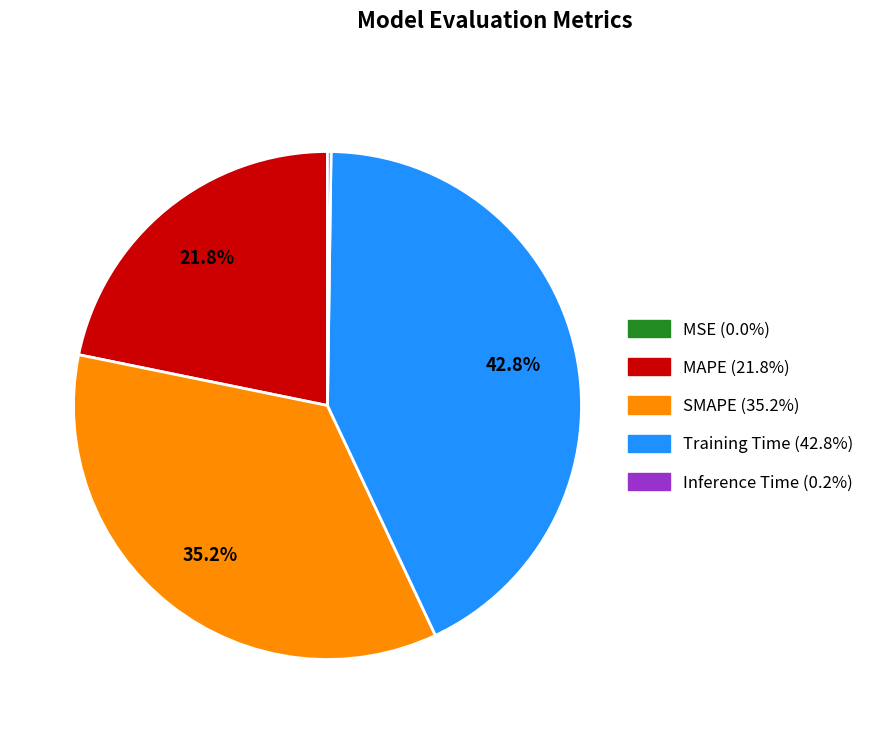

Does MAPE account for over 50% of the chart?

No